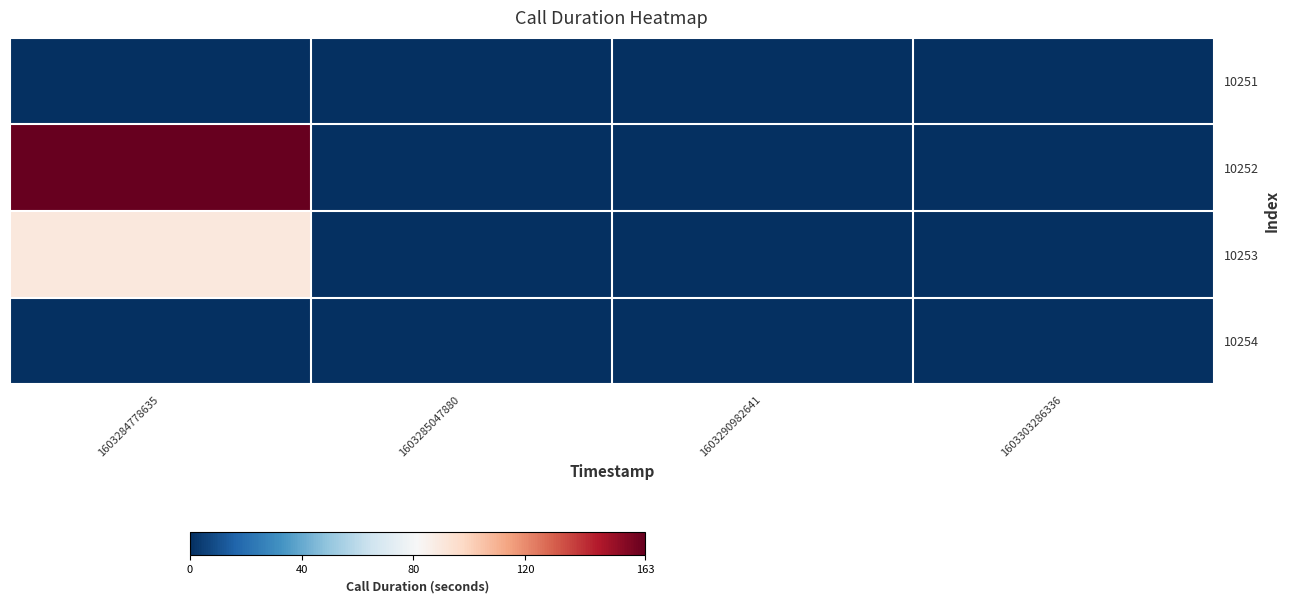

Reading right to left, extract all data points from this chart.

10251: 1603303286336=0	1603290982641=0	1603285047880=0	1603284778635=0
10252: 1603303286336=0	1603290982641=0	1603285047880=0	1603284778635=163
10253: 1603303286336=0	1603290982641=0	1603285047880=0	1603284778635=90
10254: 1603303286336=0	1603290982641=0	1603285047880=0	1603284778635=0